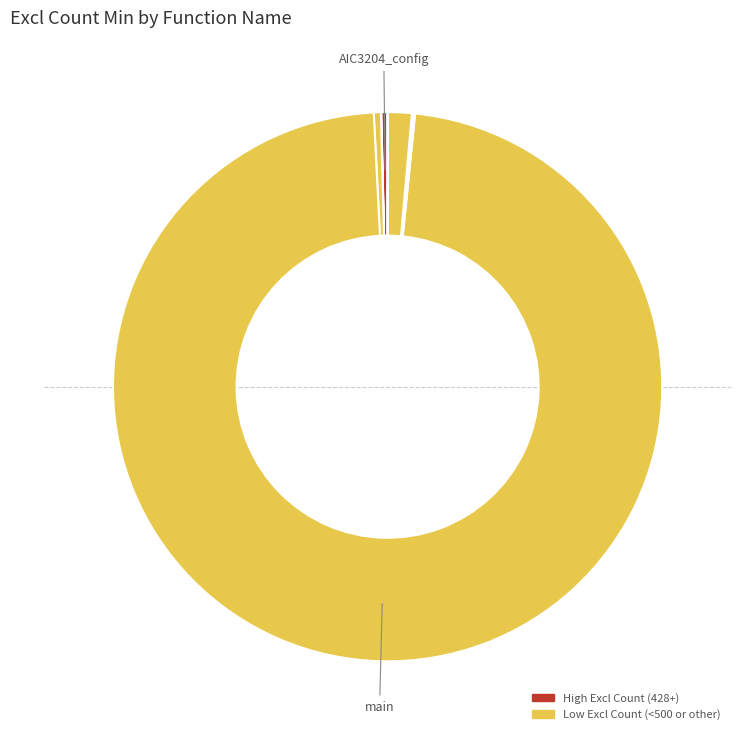

What is the majority slice?

main